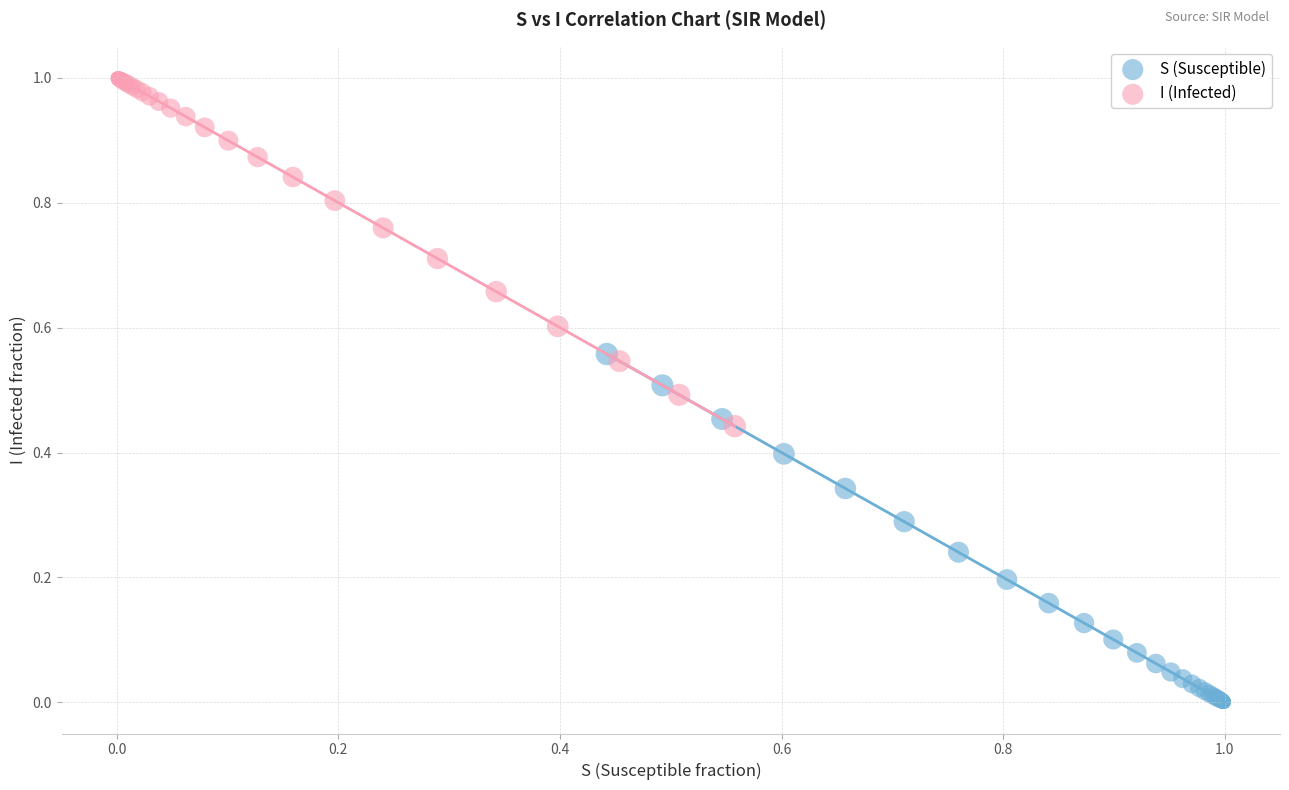

What are all the series names shown in the legend?

S (Susceptible), I (Infected)